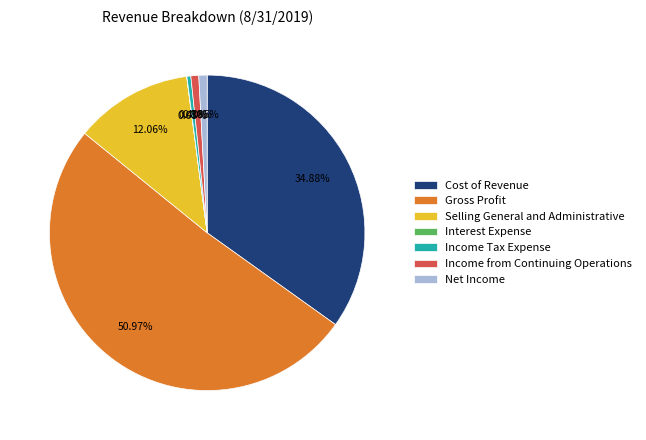

What is the ratio of the value at Income from Continuing Operations to the value at Income Tax Expense?

2.0